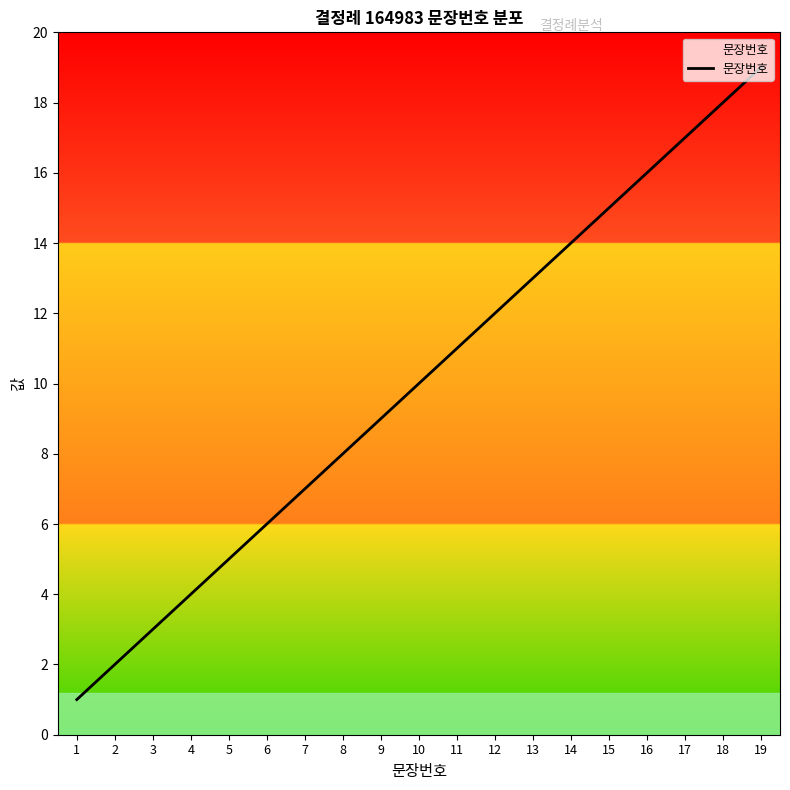

Reading left to right, transcribe all the data shown in this chart.

1=1	2=2	3=3	4=4	5=5	6=6	7=7	8=8	9=9	10=10	11=11	12=12	13=13	14=14	15=15	16=16	17=17	18=18	19=19